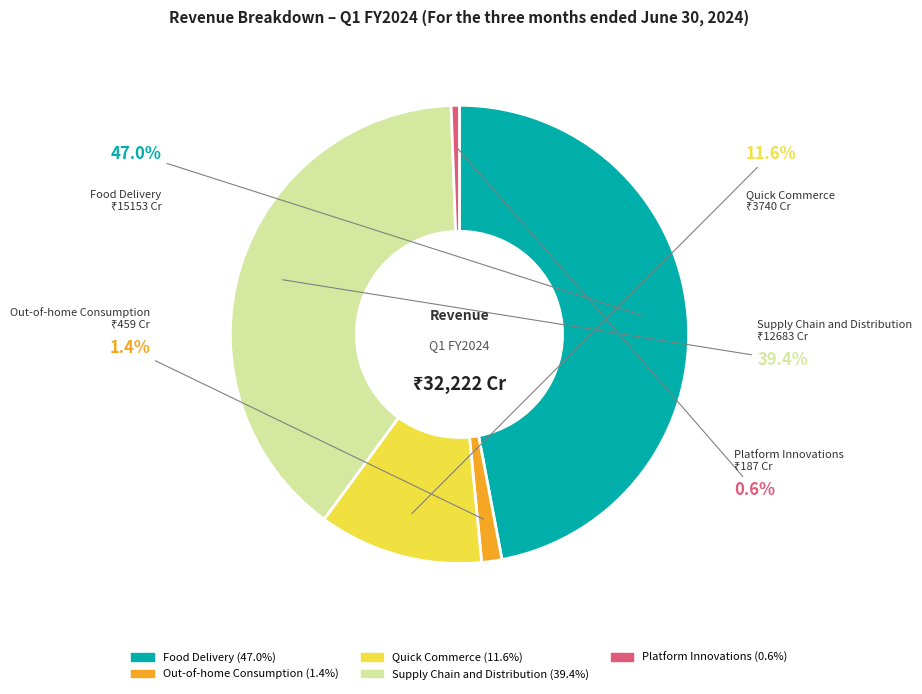

Combined, what portion of the pie is Platform Innovations and Quick Commerce?

12.2%